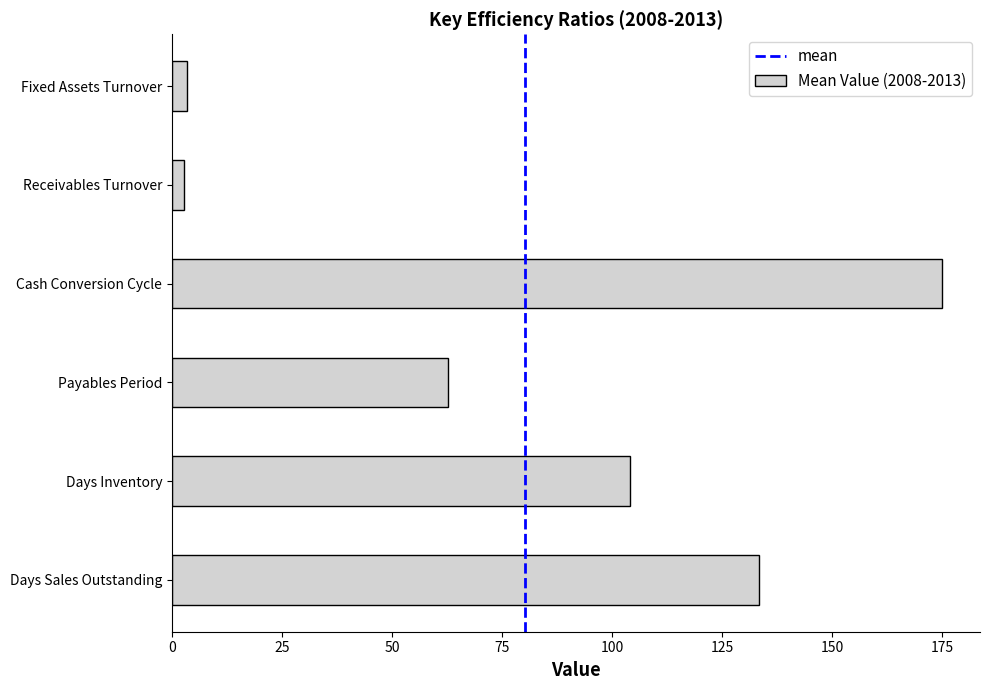

What is the change in value from Days Sales Outstanding to Payables Period?

-70.7